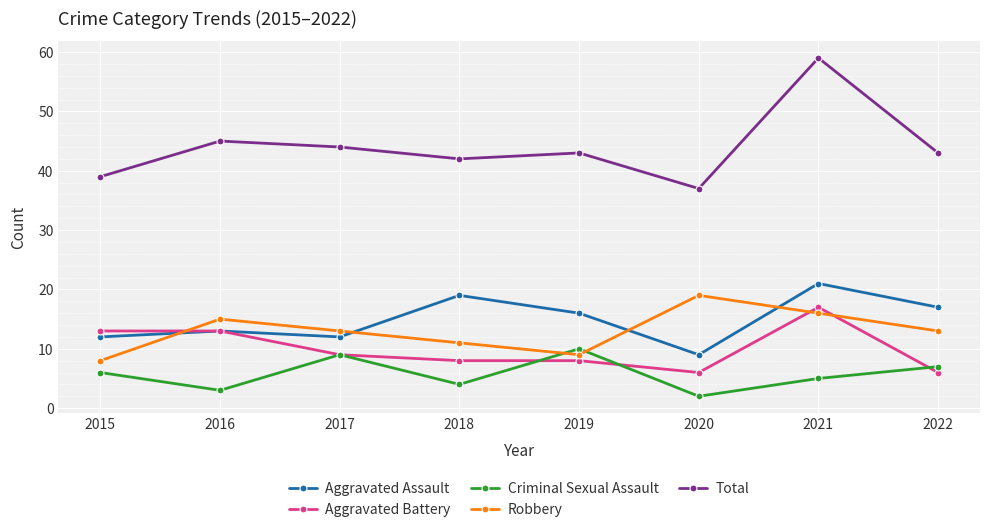

At which category is the sum across all series the highest?

2021